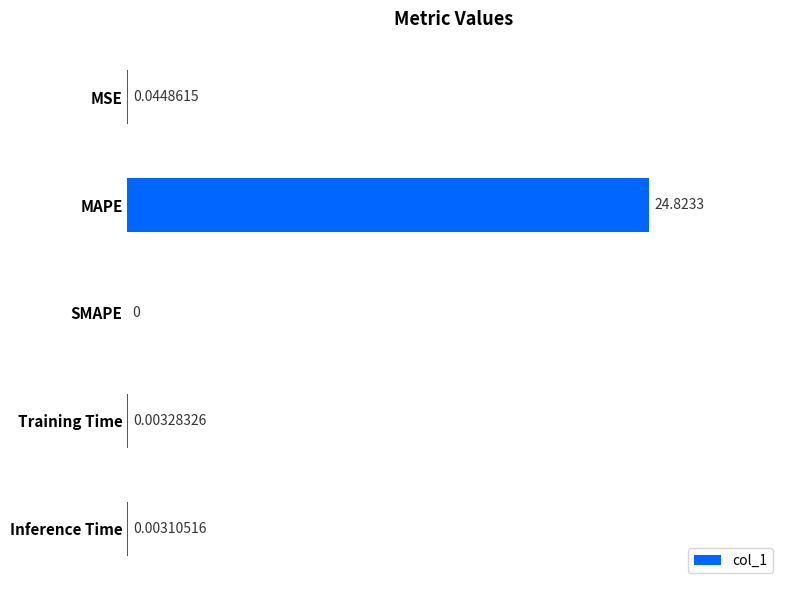

Where is the data nearest to the value 12?

MSE